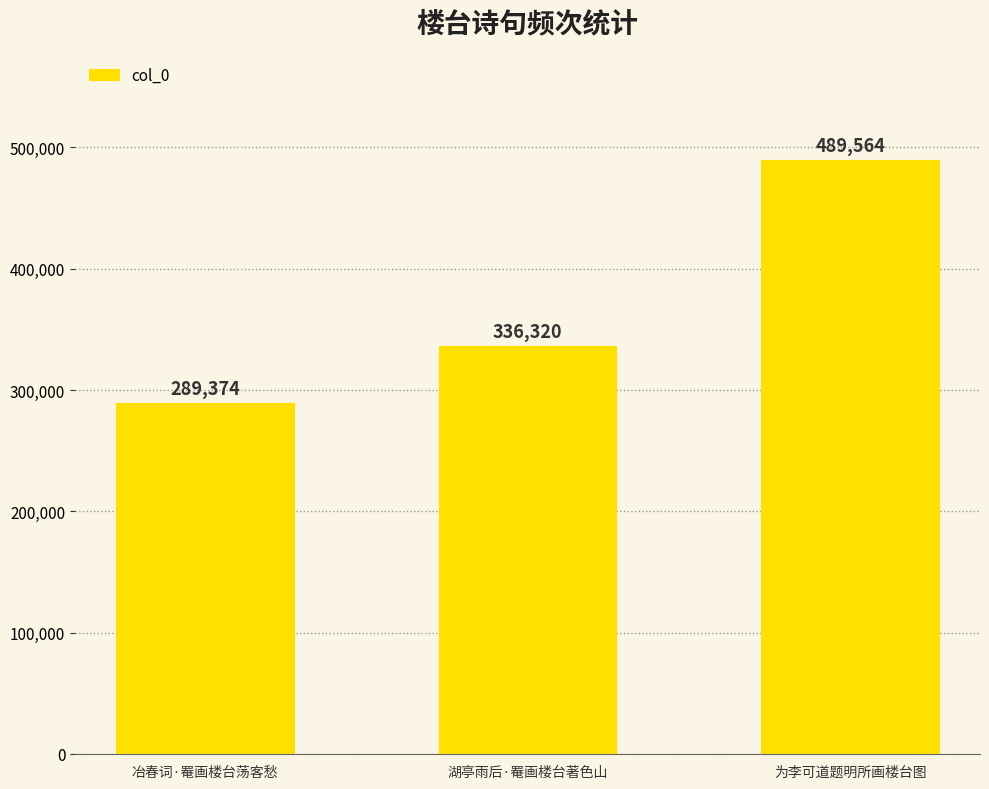

How many data points does each series have?

3